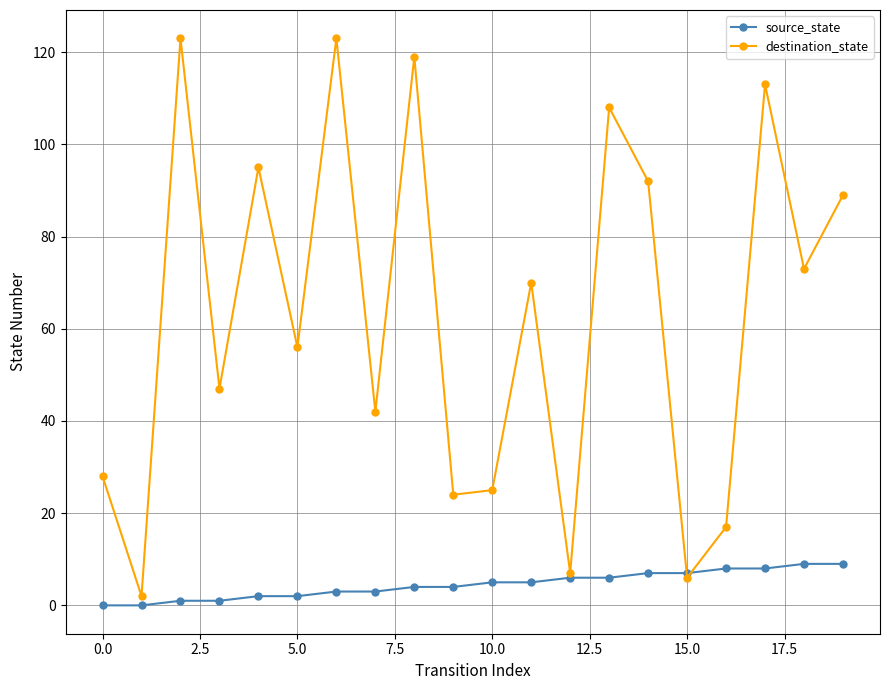

Rank the series by their average value, from lowest to highest.

source_state, destination_state